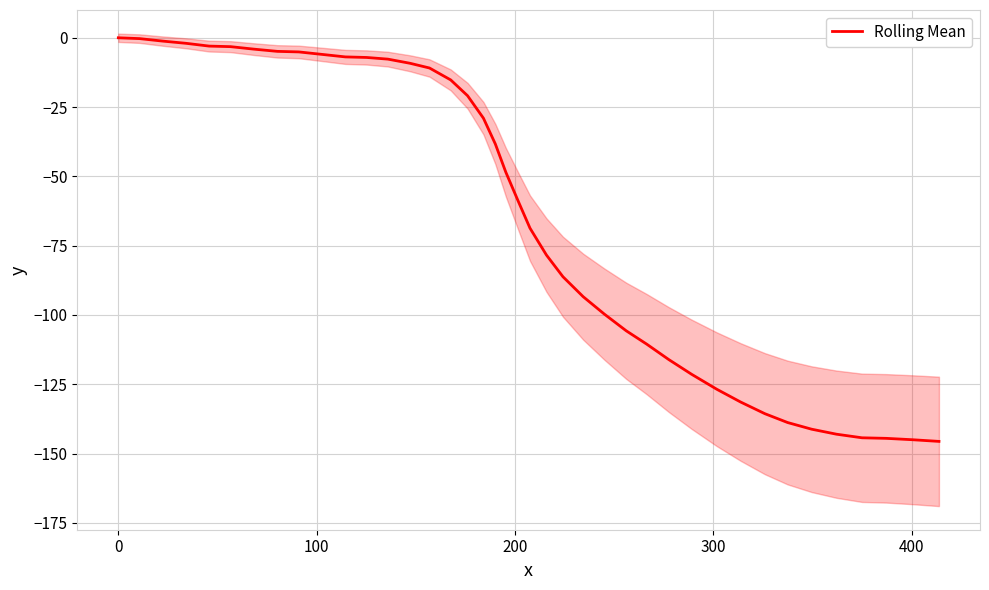

True or false: the data has more than 2 interior local peaks.

False